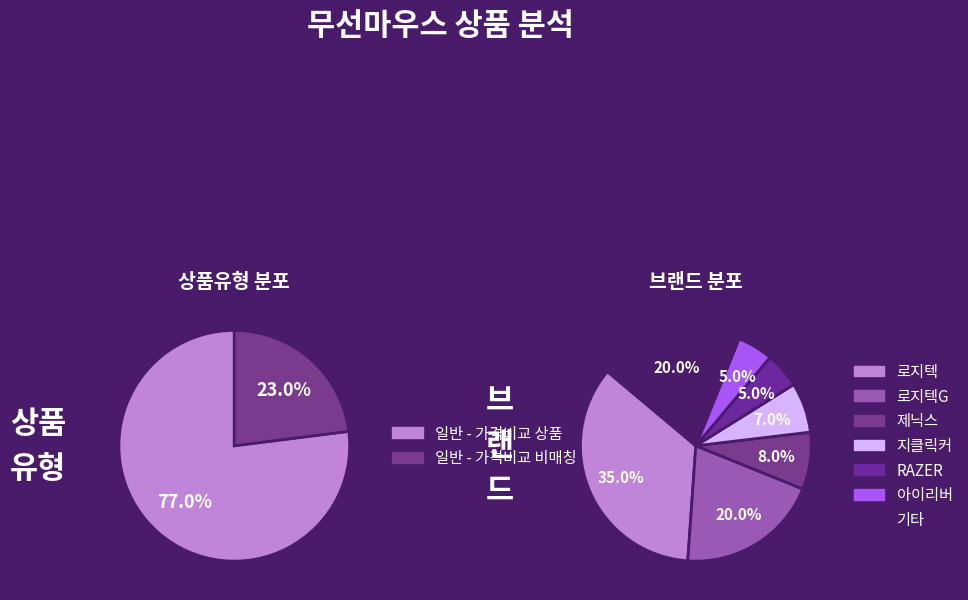

How many segments does this pie chart have?

2